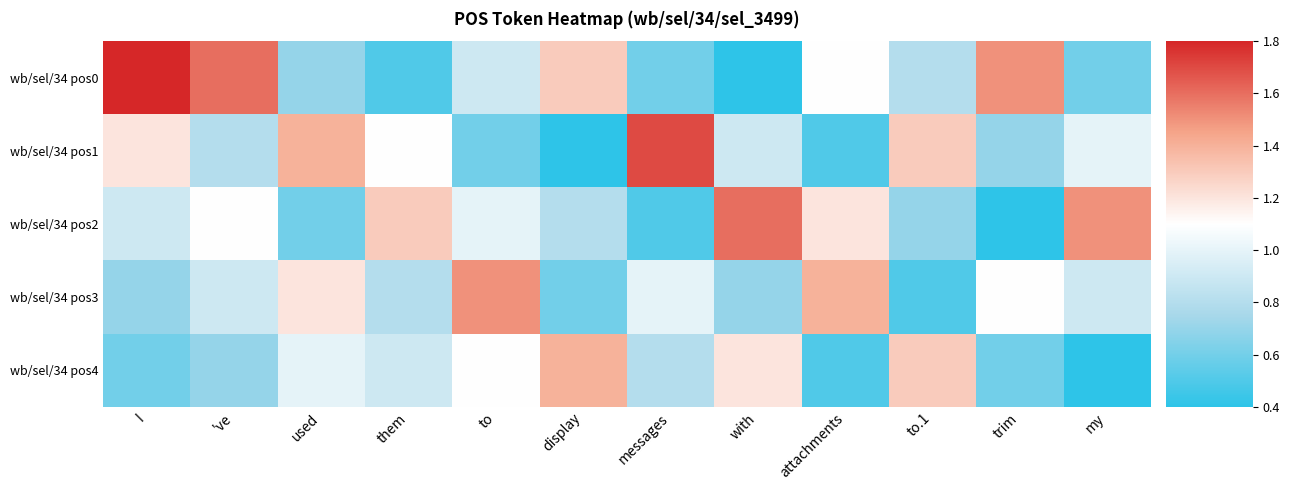

Reading left to right, transcribe all the data shown in this chart.

wb/sel/34 pos0: I=1.8	've=1.6	used=0.7	them=0.5	to=0.9	display=1.3	messages=0.6	with=0.4	attachments=1.1	to.1=0.8	trim=1.5	my=0.6
wb/sel/34 pos1: I=1.2	've=0.8	used=1.4	them=1.1	to=0.6	display=0.4	messages=1.7	with=0.9	attachments=0.5	to.1=1.3	trim=0.7	my=1.0
wb/sel/34 pos2: I=0.9	've=1.1	used=0.6	them=1.3	to=1.0	display=0.8	messages=0.5	with=1.6	attachments=1.2	to.1=0.7	trim=0.4	my=1.5
wb/sel/34 pos3: I=0.7	've=0.9	used=1.2	them=0.8	to=1.5	display=0.6	messages=1.0	with=0.7	attachments=1.4	to.1=0.5	trim=1.1	my=0.9
wb/sel/34 pos4: I=0.6	've=0.7	used=1.0	them=0.9	to=1.1	display=1.4	messages=0.8	with=1.2	attachments=0.5	to.1=1.3	trim=0.6	my=0.4